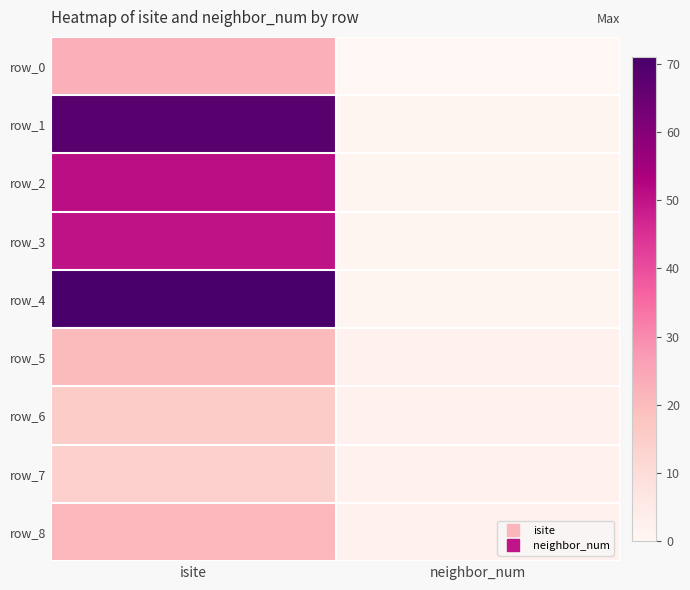

Reading left to right, what are all the values shown in this chart?

row_0: isite=23	neighbor_num=0
row_1: isite=68	neighbor_num=1
row_2: isite=51	neighbor_num=1
row_3: isite=50	neighbor_num=1
row_4: isite=71	neighbor_num=1
row_5: isite=20	neighbor_num=2
row_6: isite=15	neighbor_num=2
row_7: isite=14	neighbor_num=2
row_8: isite=21	neighbor_num=2